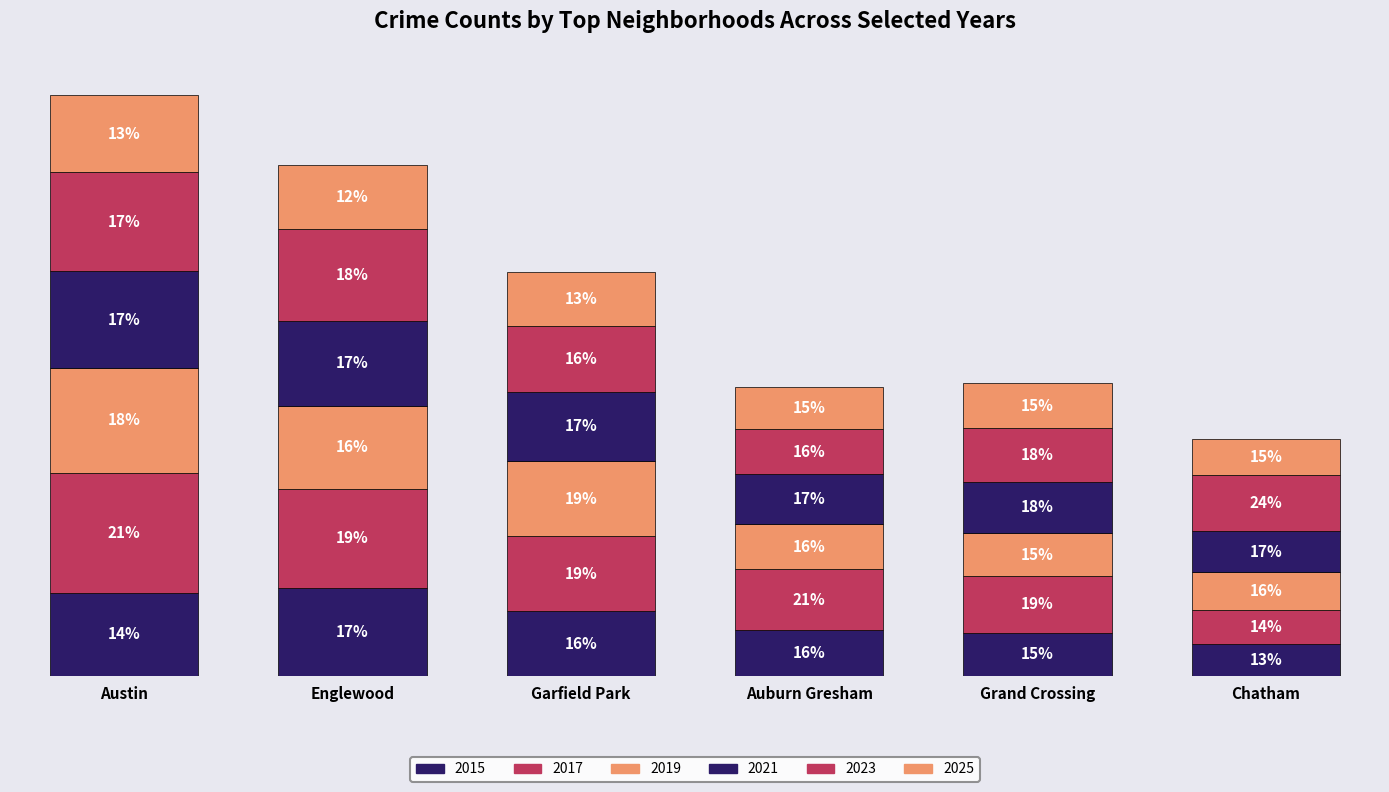

Are the bars horizontal?

No